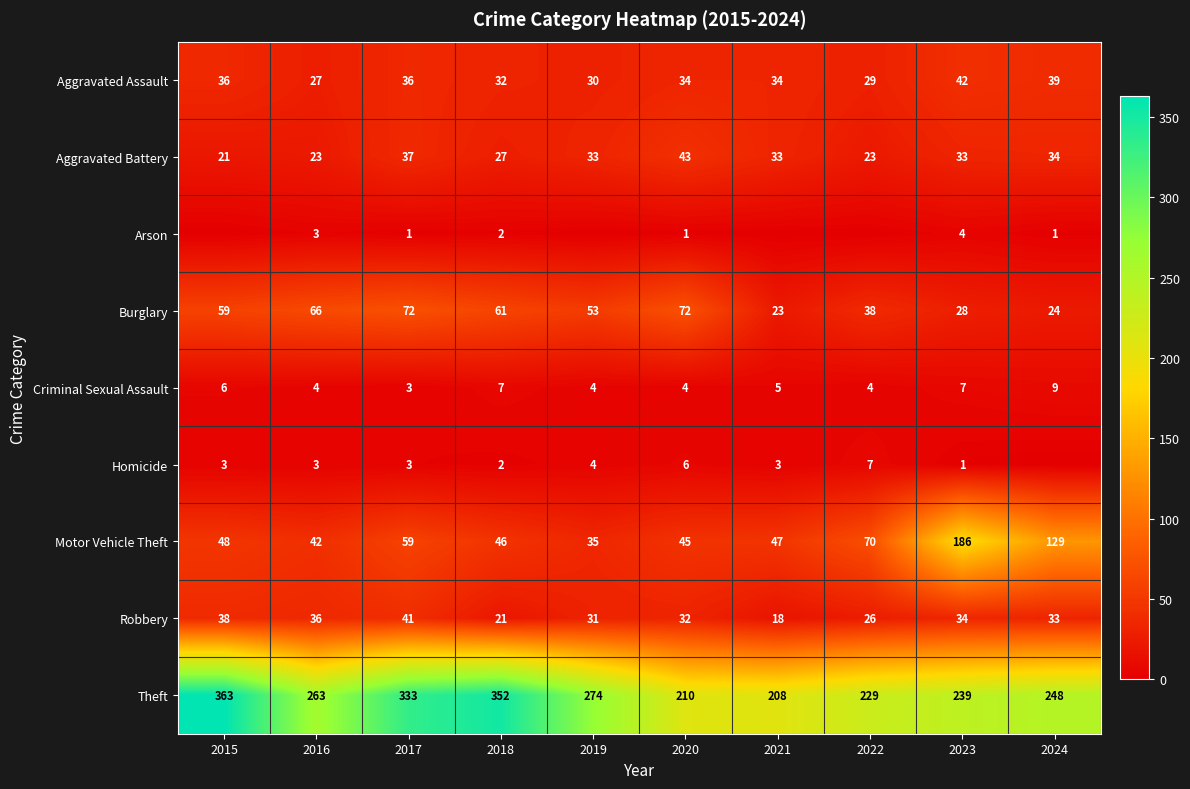

What is the approximate value of Criminal Sexual Assault at 2019?

4